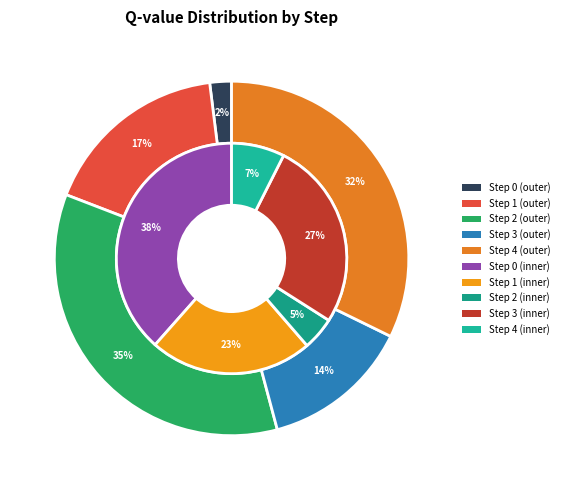

True or false: 3 accounts for 14% of the total.

True